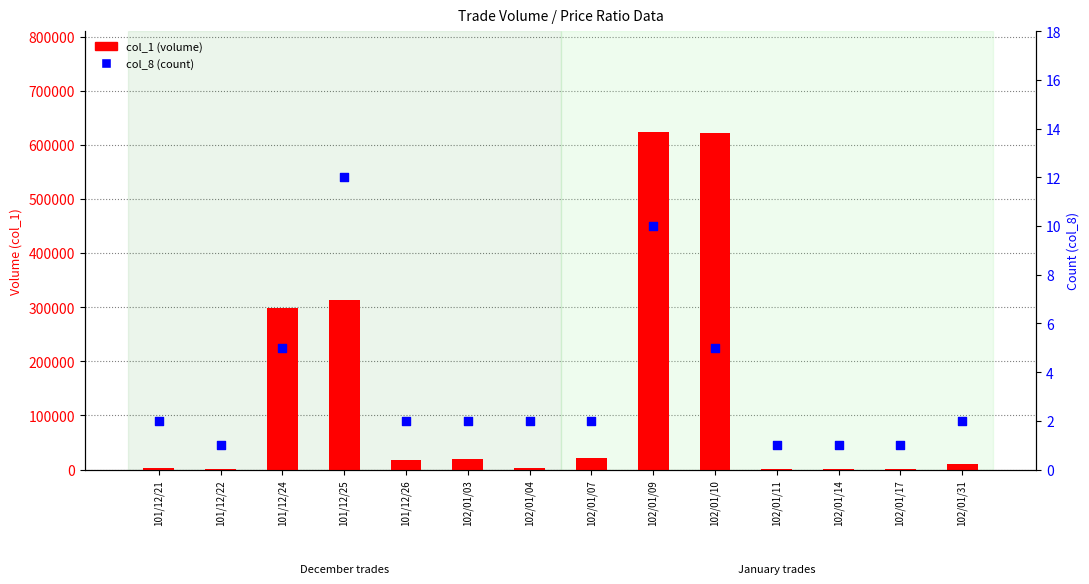

Is the value of col_1 (volume) at 101/12/24 greater than the value of col_8 (count) at 102/01/03?

Yes